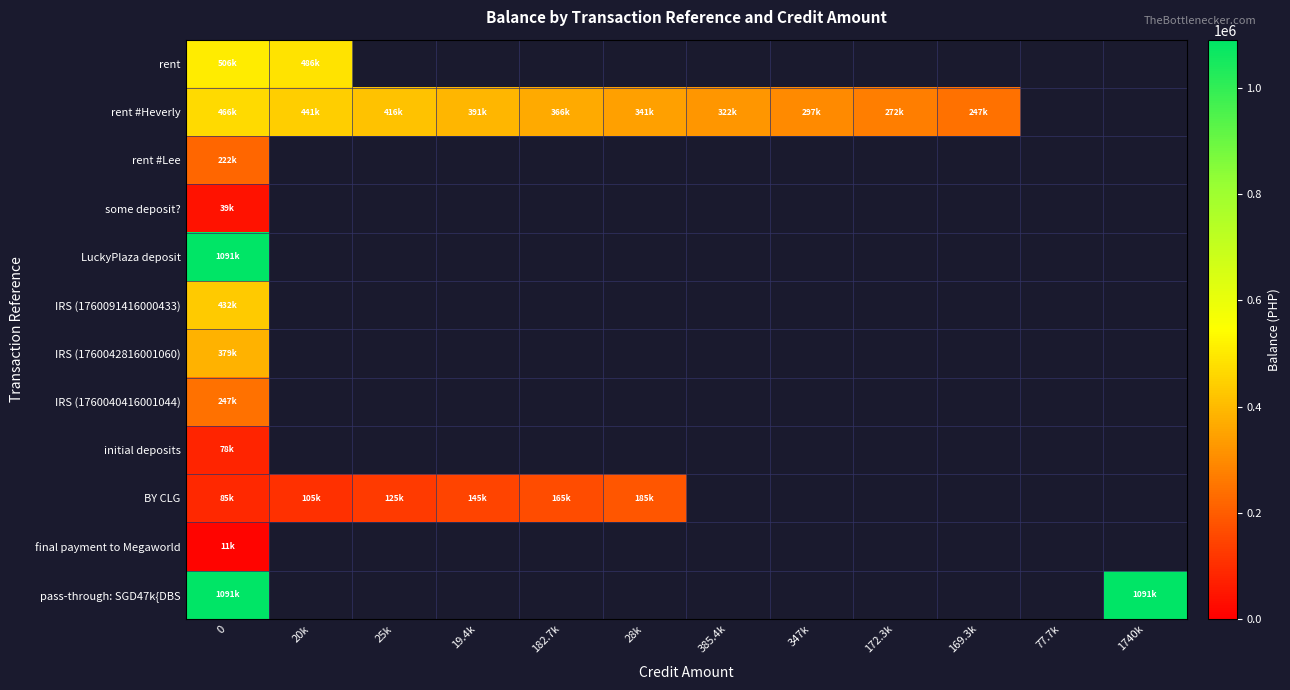

Is the value of BY CLG at 25k greater than the value of IRS (1760042816001060) at 19.4k?

No